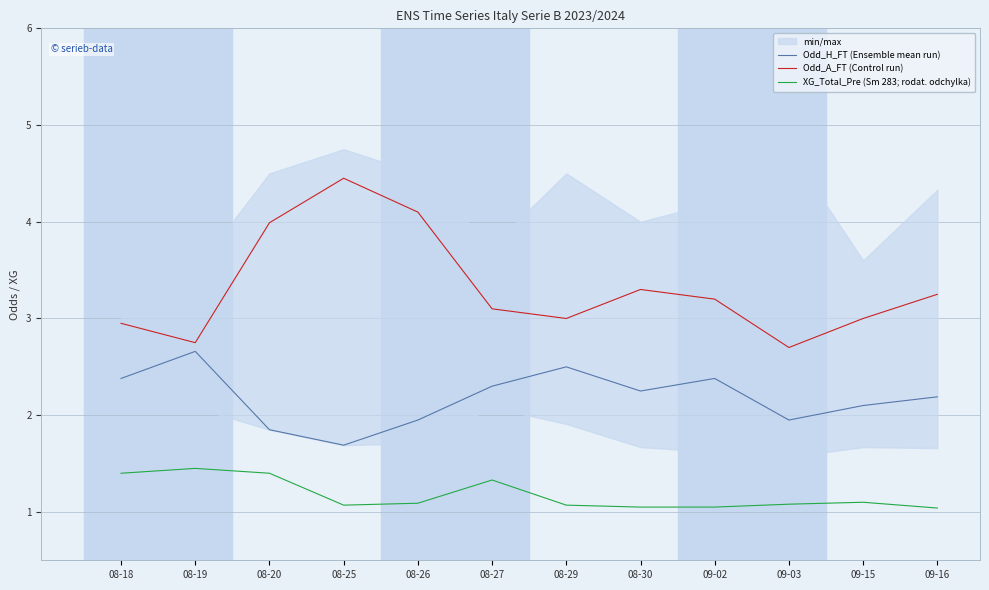

What is the label of the 2nd point from the right?

09-15